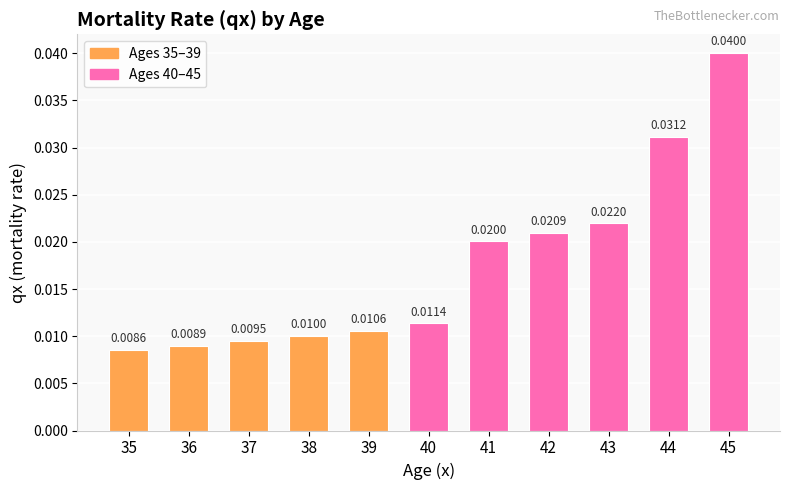

Rank the categories by value from lowest to highest.

35, 36, 37, 38, 39, 40, 41, 42, 43, 44, 45